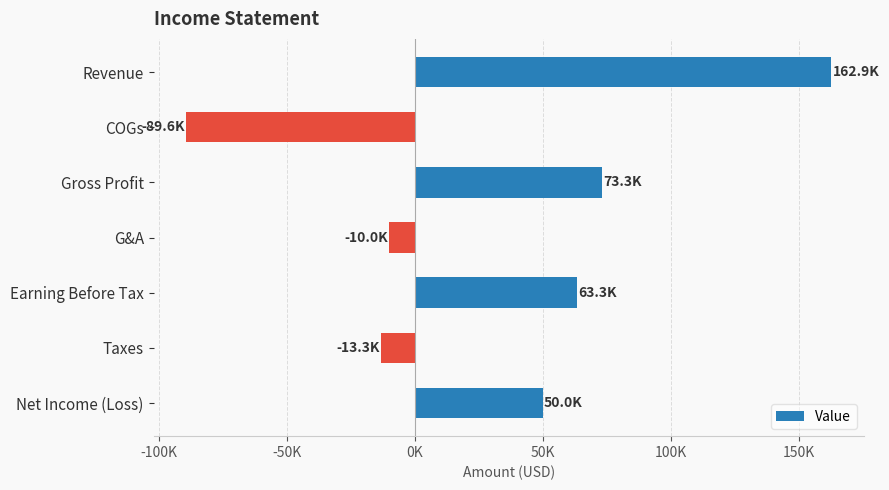

Are the bars horizontal?

Yes